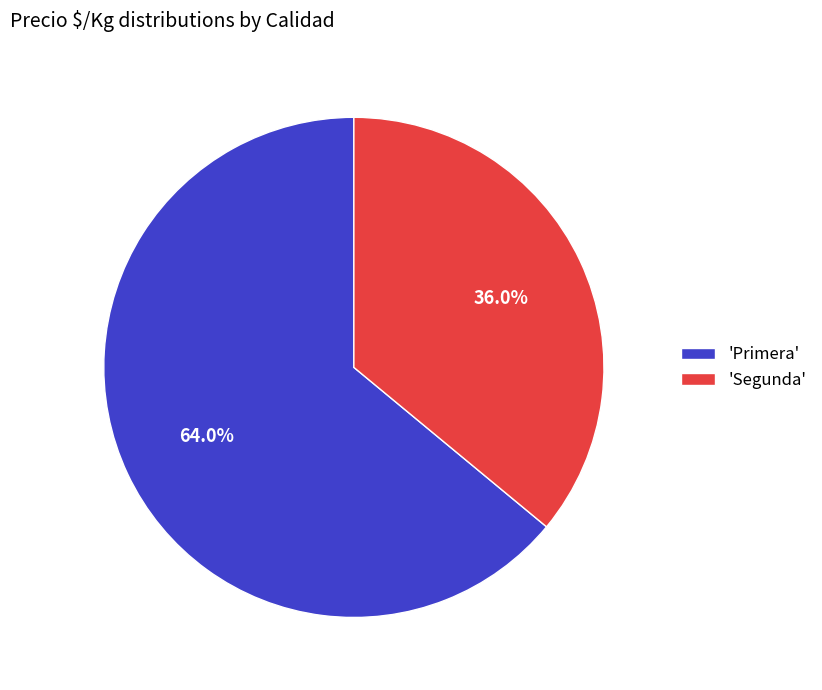

Does any single category account for the majority?

Yes